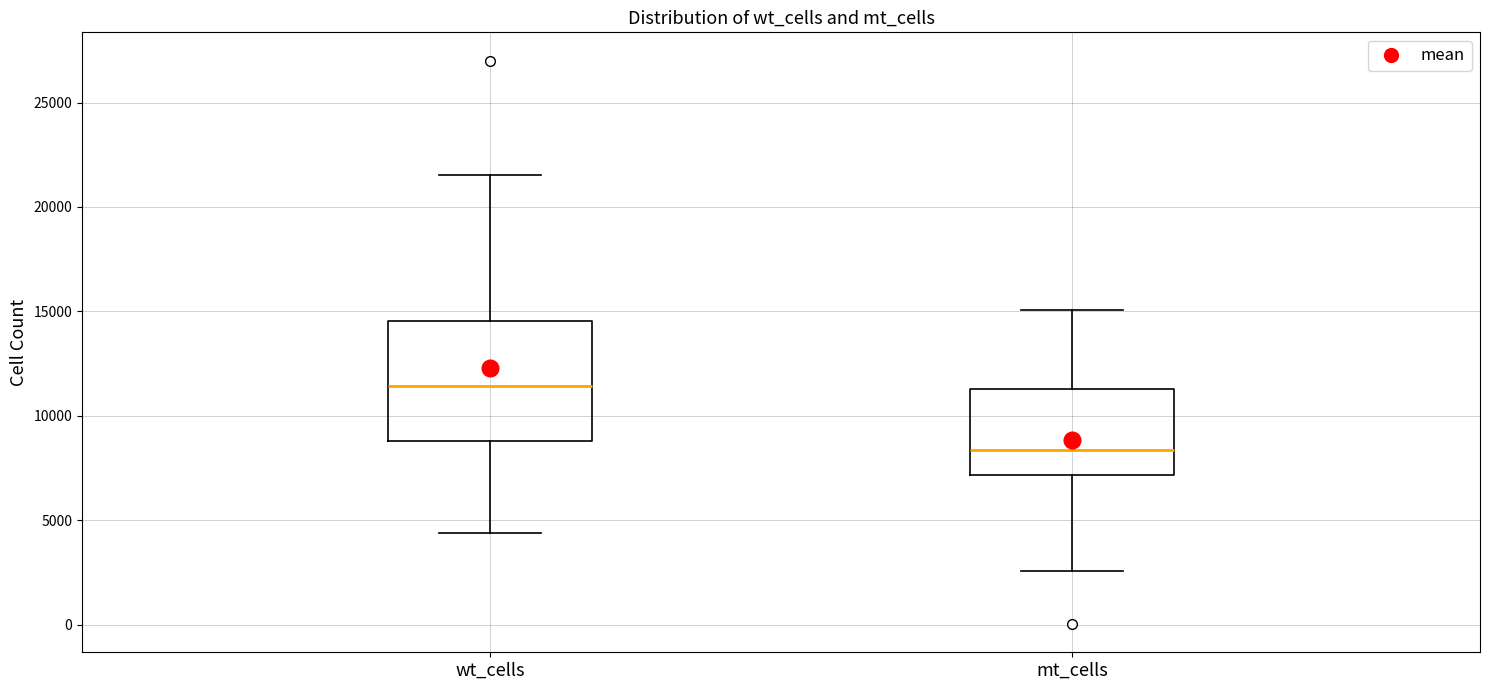

Which box is the tallest, from its lower edge to its upper edge?

wt_cells